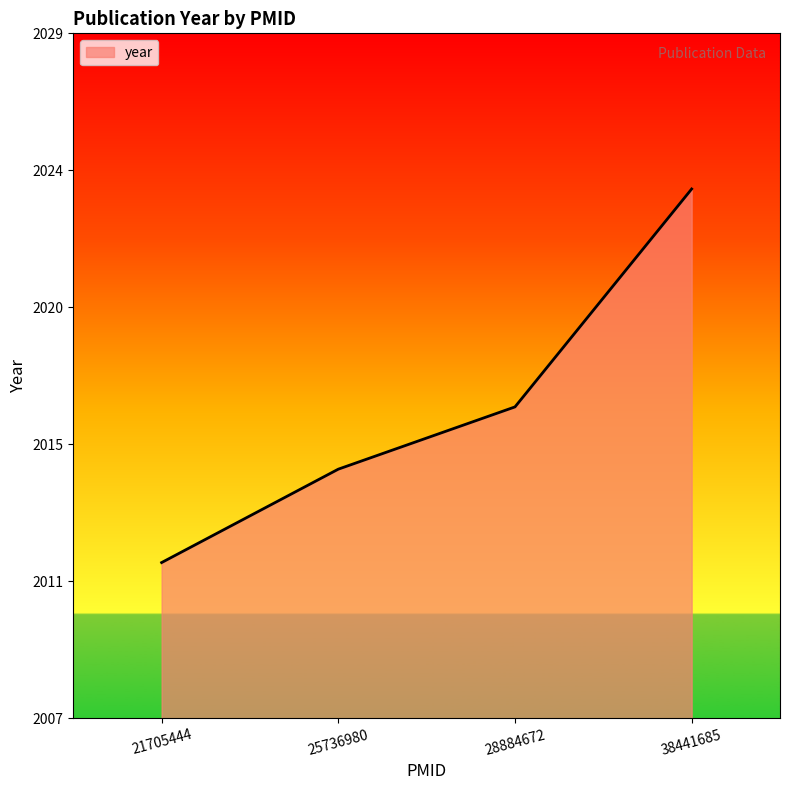

Does the chart have visible grid lines?

No